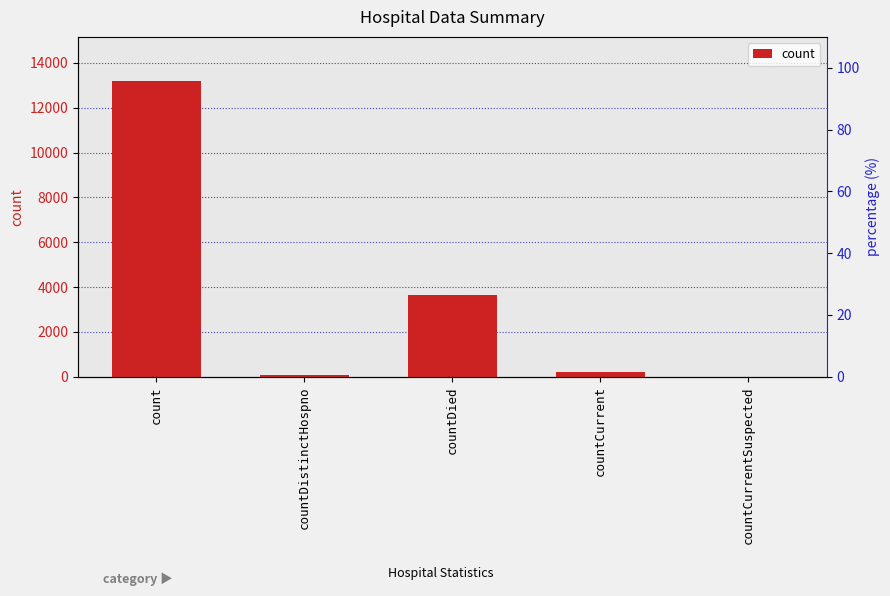

What is the sum of all values?

17103